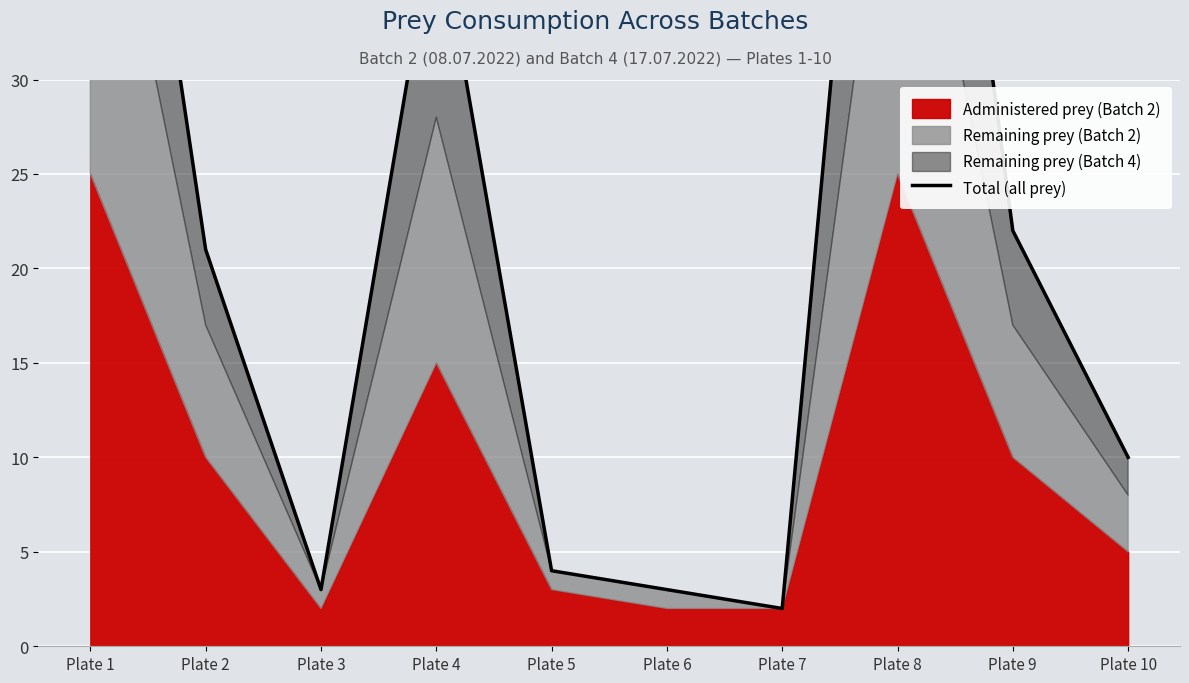

At which label does the data first exceed 21?

Plate 1